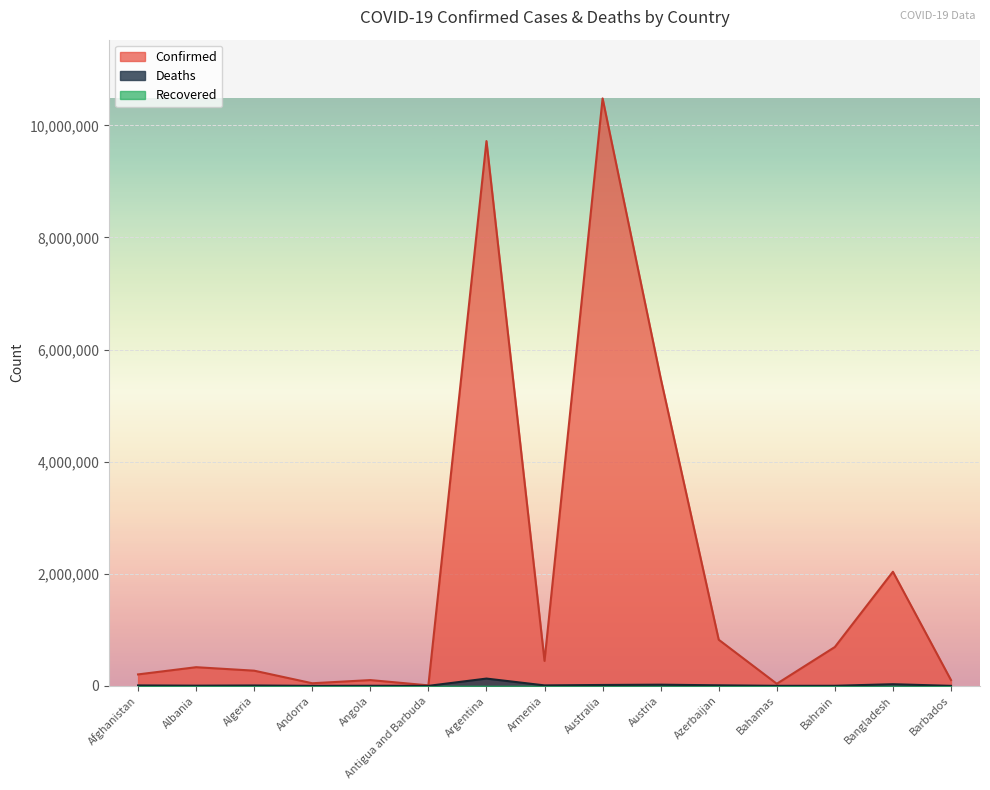

Rank the categories by Confirmed value from lowest to highest.

Antigua and Barbuda, Bahamas, Andorra, Angola, Barbados, Afghanistan, Algeria, Albania, Armenia, Bahrain, Azerbaijan, Bangladesh, Austria, Argentina, Australia